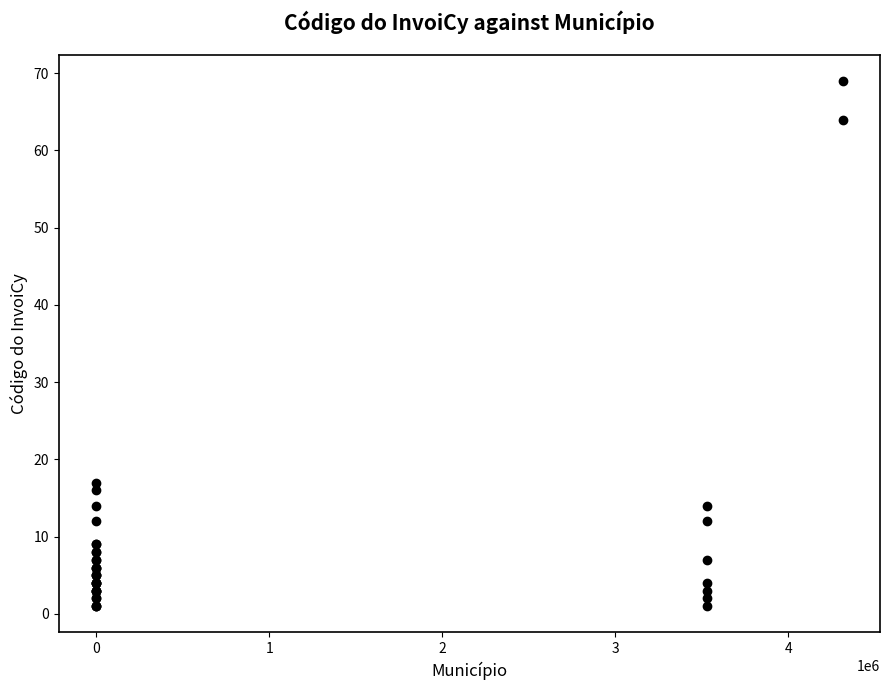

What Y value in the scatter plot is closest to 35?

17